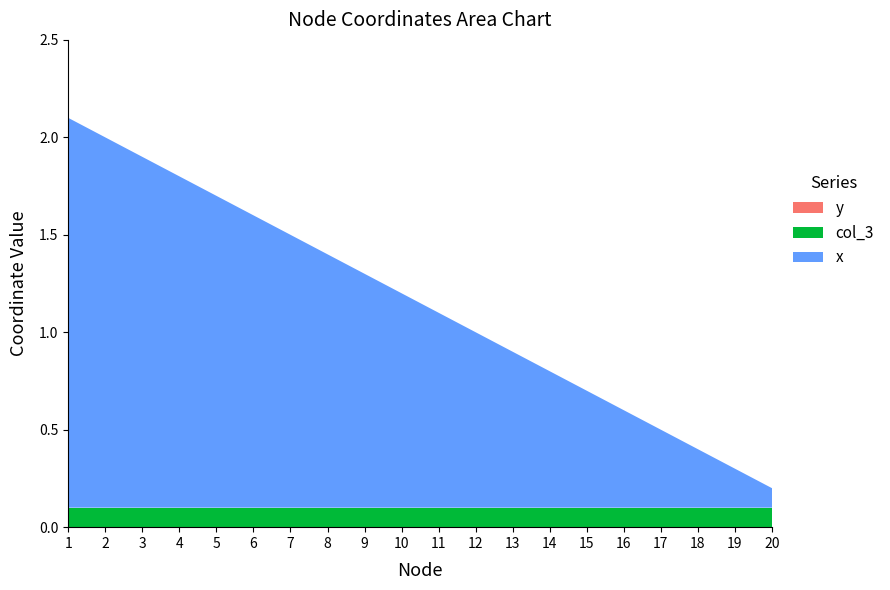

Reading right to left, transcribe all the data shown in this chart.

x: 20=0.1	19=0.2	18=0.3	17=0.4	16=0.5	15=0.6	14=0.7	13=0.8	12=0.9	11=1.0	10=1.1	9=1.2	8=1.3	7=1.4	6=1.5	5=1.6	4=1.7	3=1.8	2=1.9	1=2.0
y: 20=0.0	19=0.0	18=0.0	17=0.0	16=0.0	15=0.0	14=0.0	13=0.0	12=0.0	11=0.0	10=0.0	9=0.0	8=0.0	7=0.0	6=0.0	5=0.0	4=0.0	3=0.0	2=0.0	1=0.0
col_3: 20=0.1	19=0.1	18=0.1	17=0.1	16=0.1	15=0.1	14=0.1	13=0.1	12=0.1	11=0.1	10=0.1	9=0.1	8=0.1	7=0.1	6=0.1	5=0.1	4=0.1	3=0.1	2=0.1	1=0.1